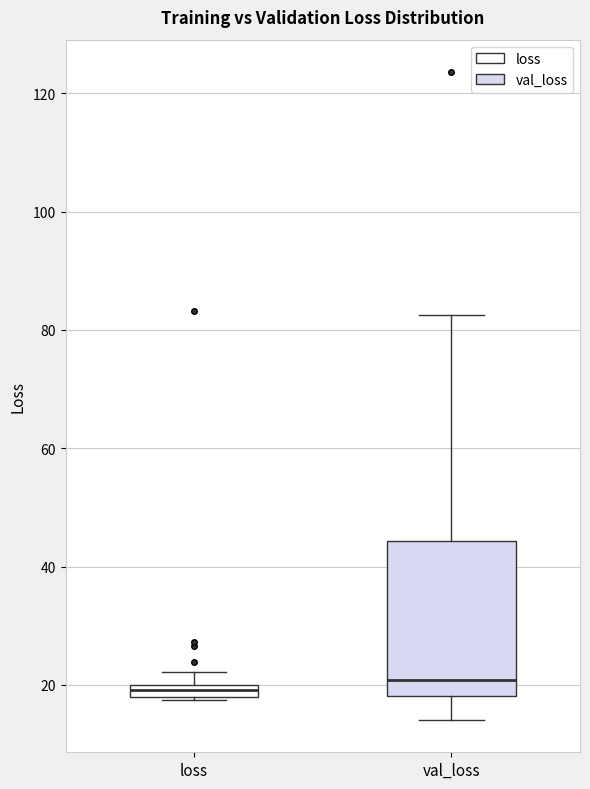

Which box is the tallest, from its lower edge to its upper edge?

val_loss